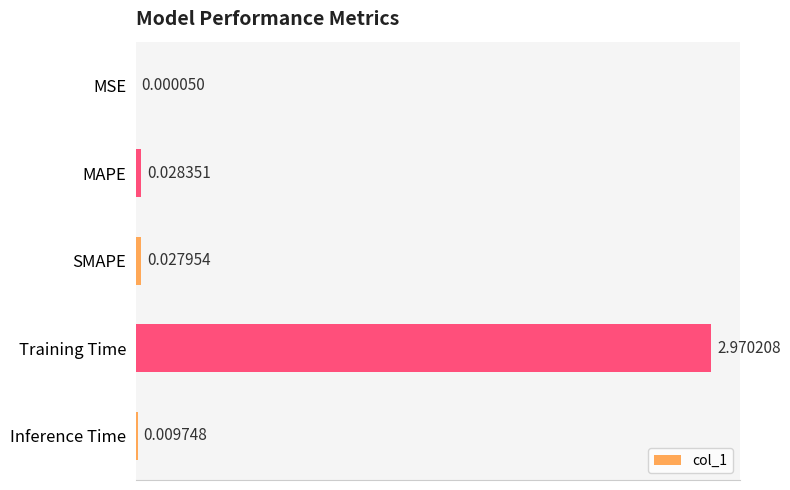

What is the change in value from MSE to Training Time?

+3.0